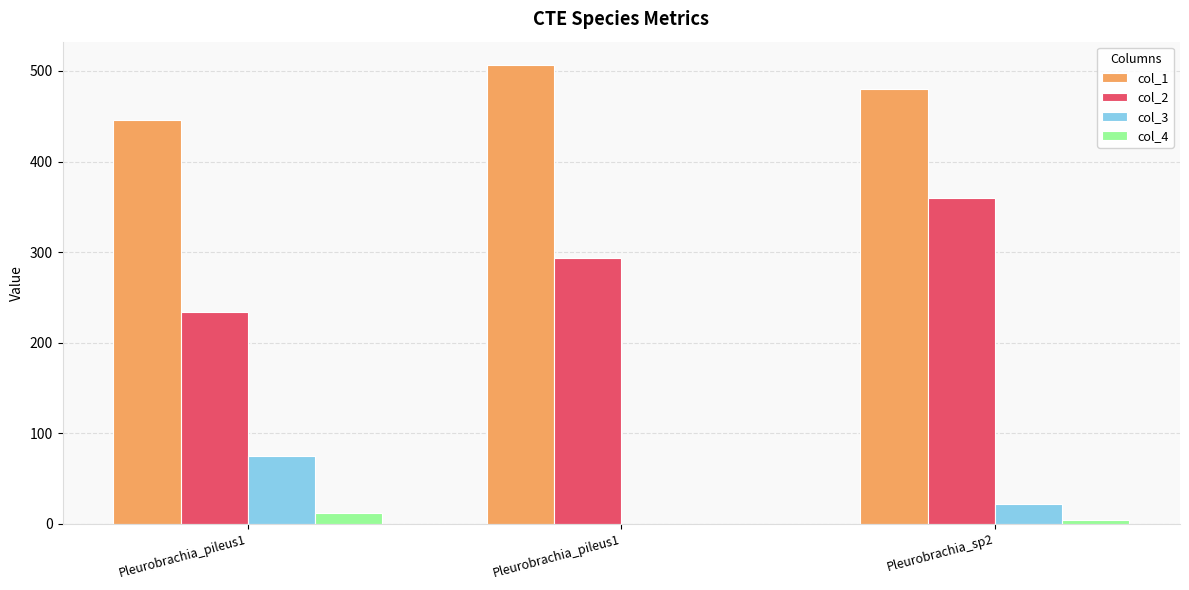

At which category is the sum across all series the highest?

Pleurobrachia_sp2